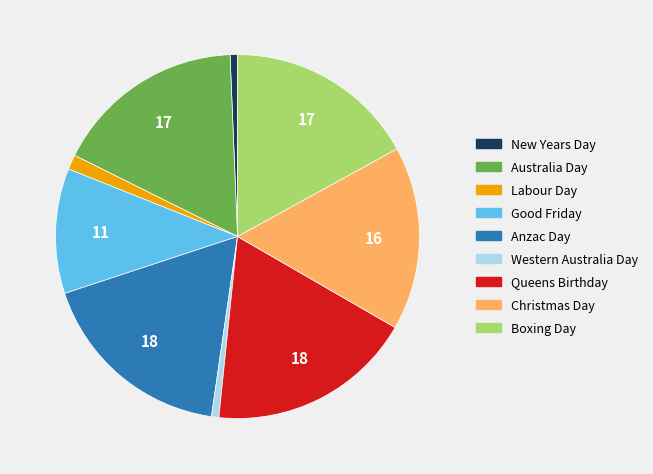

True or false: New Years Day accounts for 1% of the total.

True